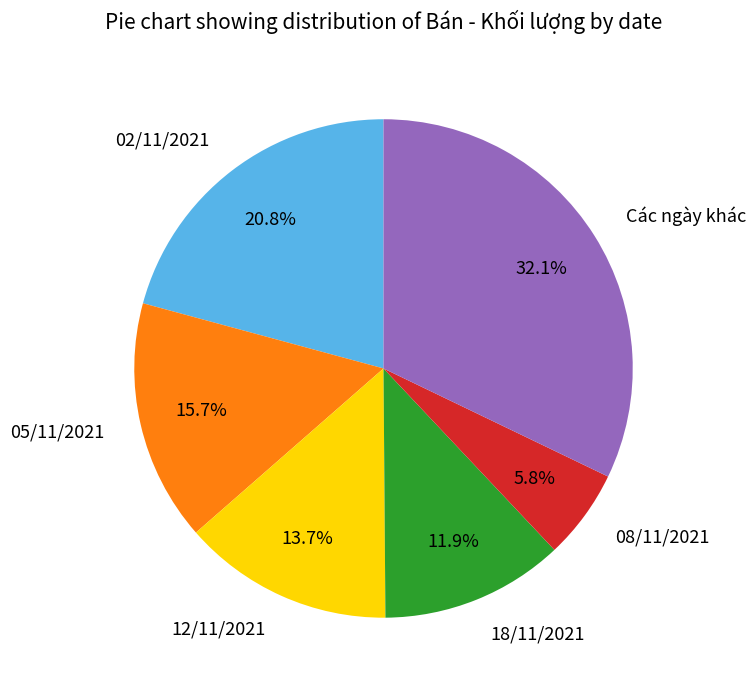

To the nearest percent, what is the difference between the largest and smallest slice percentages?

26%